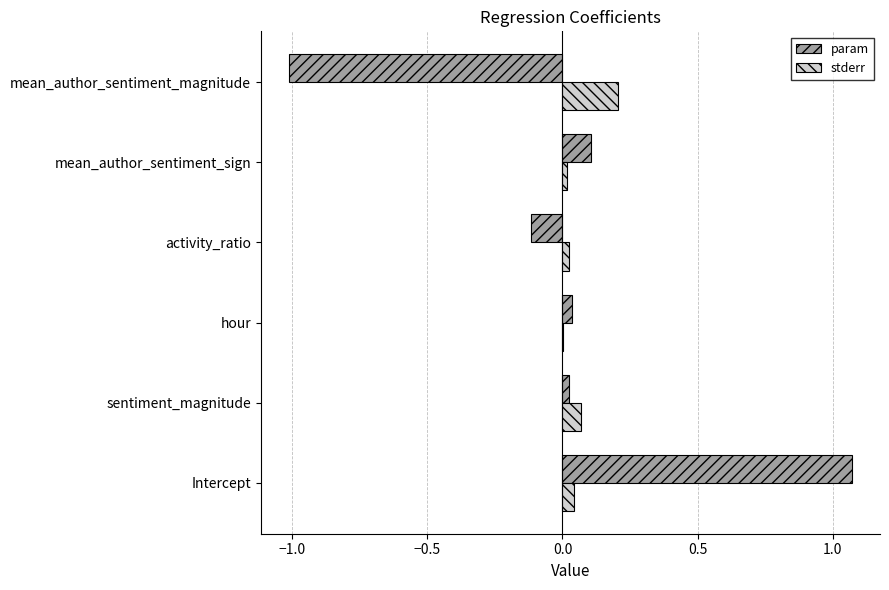

At which category is the sum across all series the highest?

Intercept